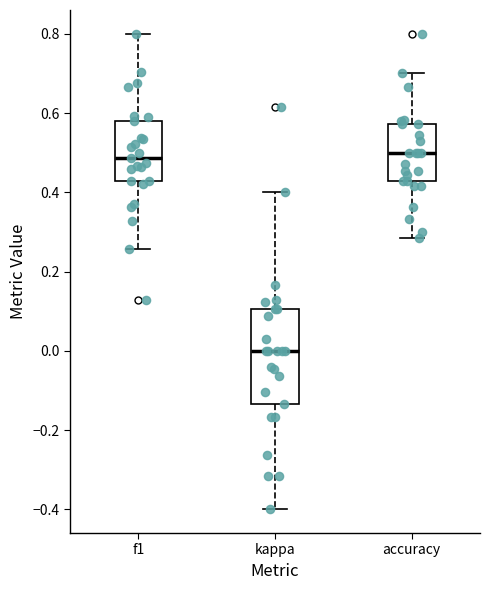

Where is the lower edge of the box for f1 on the y-axis? The values are not printed on the chart, so give them approximately, as read against the axis.

0.42